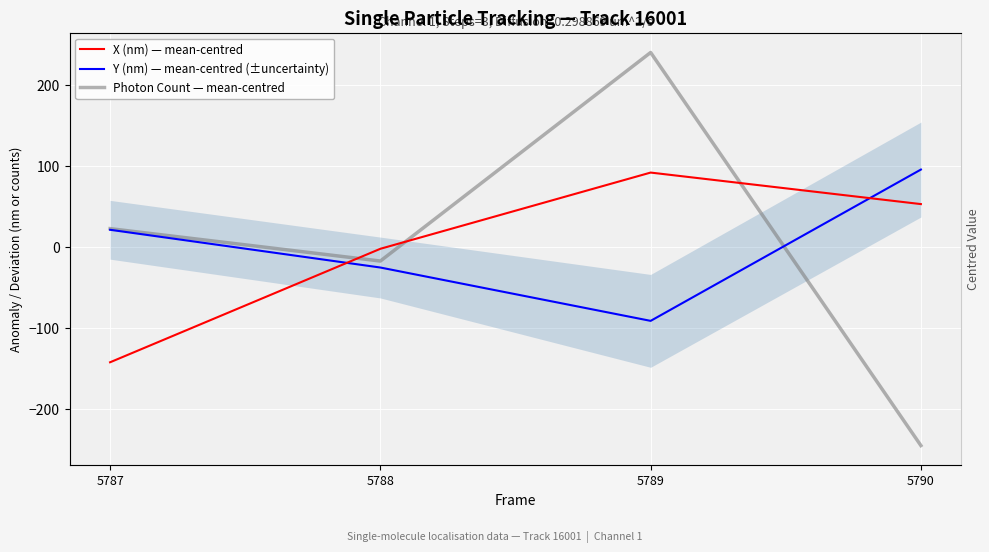

What is the greatest value displayed?

240.6